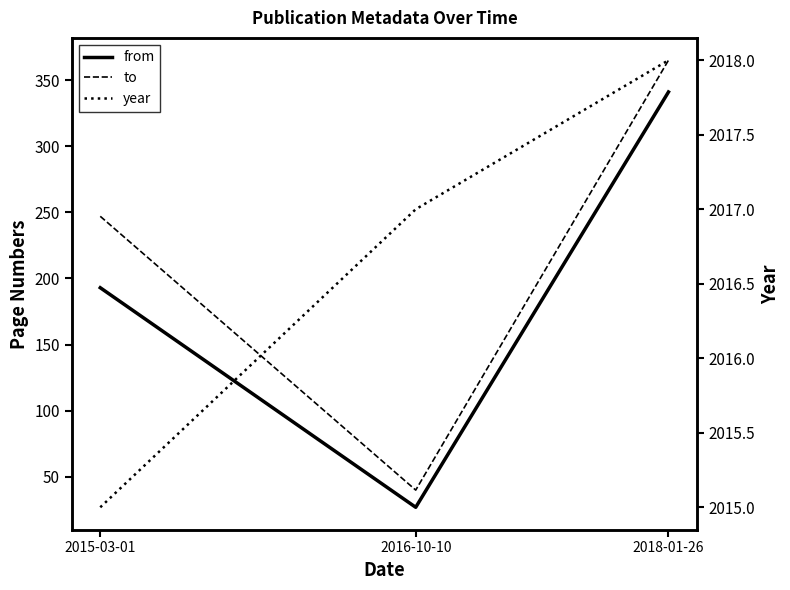

What are all the series names shown in the legend?

from, to, year